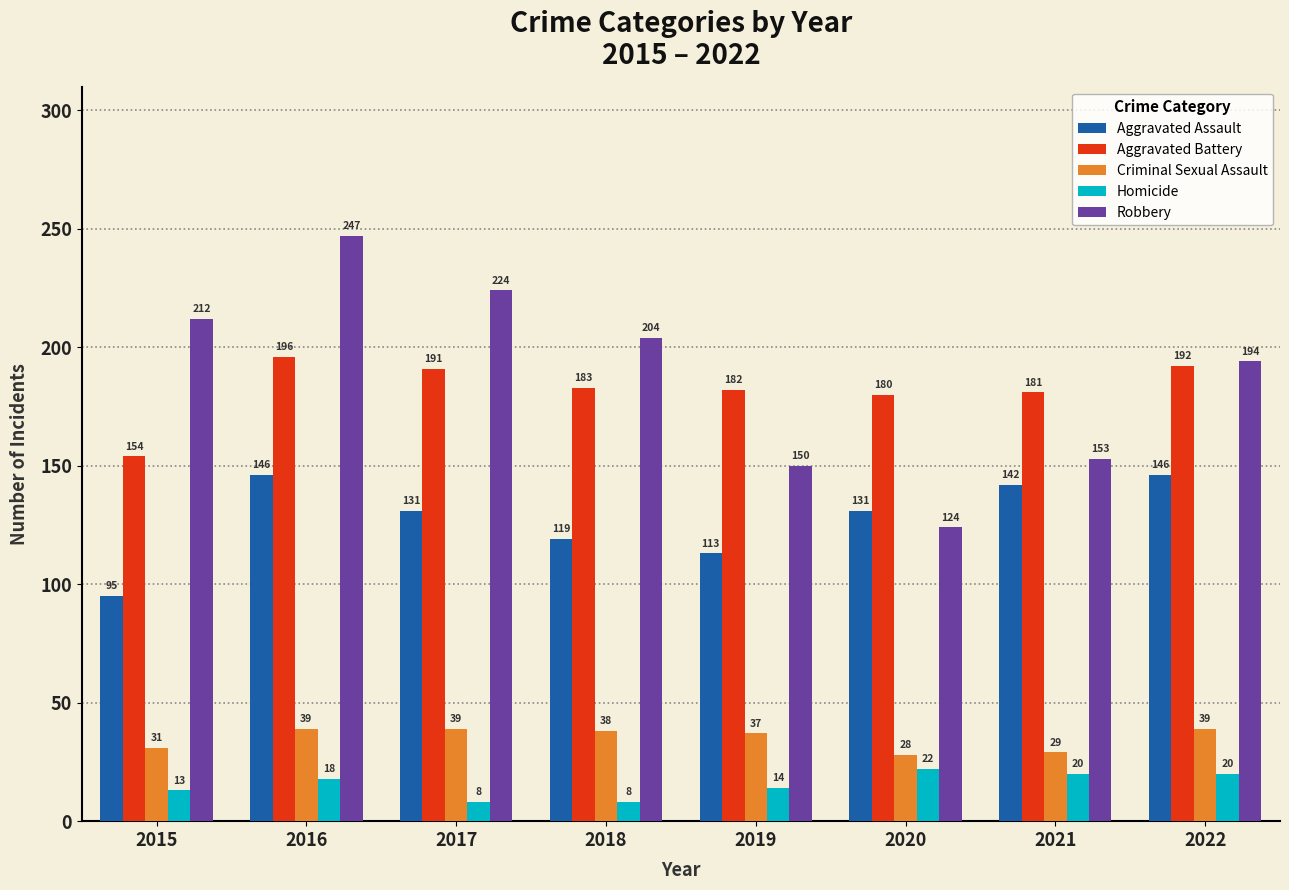

Is it true that Aggravated Assault equals 52 at 2021?

False